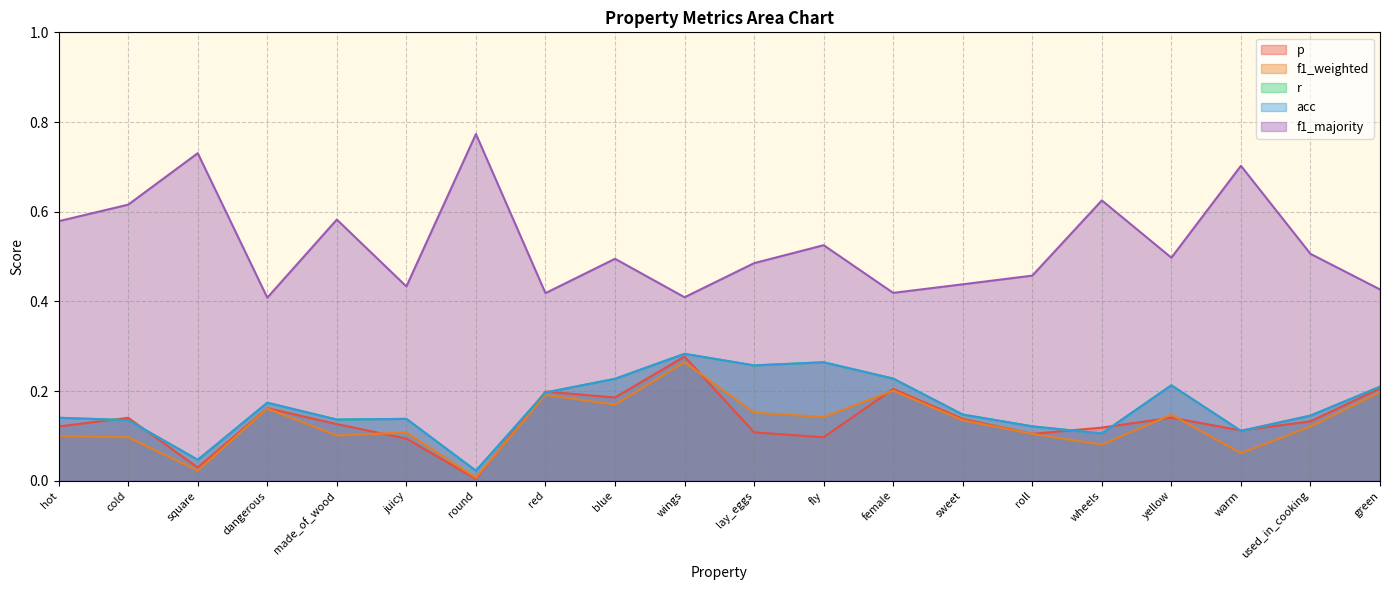

Reading right to left, list all the values displayed in this chart.

p: 0.2	0.1	0.1	0.1	0.1	0.1	0.1	0.2	0.1	0.1	0.3	0.2	0.2	0.0	0.1	0.1	0.2	0.0	0.1	0.1
f1_weighted: 0.2	0.1	0.1	0.1	0.1	0.1	0.1	0.2	0.1	0.2	0.3	0.2	0.2	0.0	0.1	0.1	0.2	0.0	0.1	0.1
r: 0.2	0.1	0.1	0.2	0.1	0.1	0.1	0.2	0.3	0.3	0.3	0.2	0.2	0.0	0.1	0.1	0.2	0.0	0.1	0.1
acc: 0.2	0.1	0.1	0.2	0.1	0.1	0.1	0.2	0.3	0.3	0.3	0.2	0.2	0.0	0.1	0.1	0.2	0.0	0.1	0.1
f1_majority: 0.4	0.5	0.7	0.5	0.6	0.5	0.4	0.4	0.5	0.5	0.4	0.5	0.4	0.8	0.4	0.6	0.4	0.7	0.6	0.6